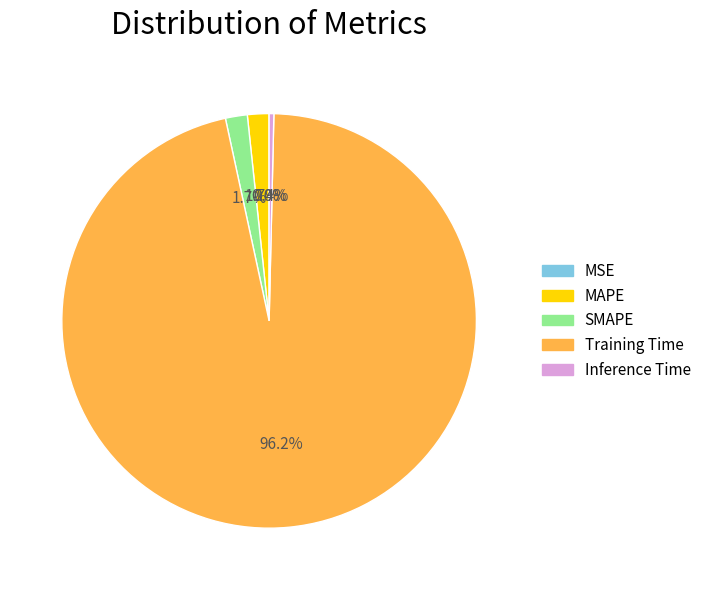

Which has a higher value, Training Time or SMAPE?

Training Time